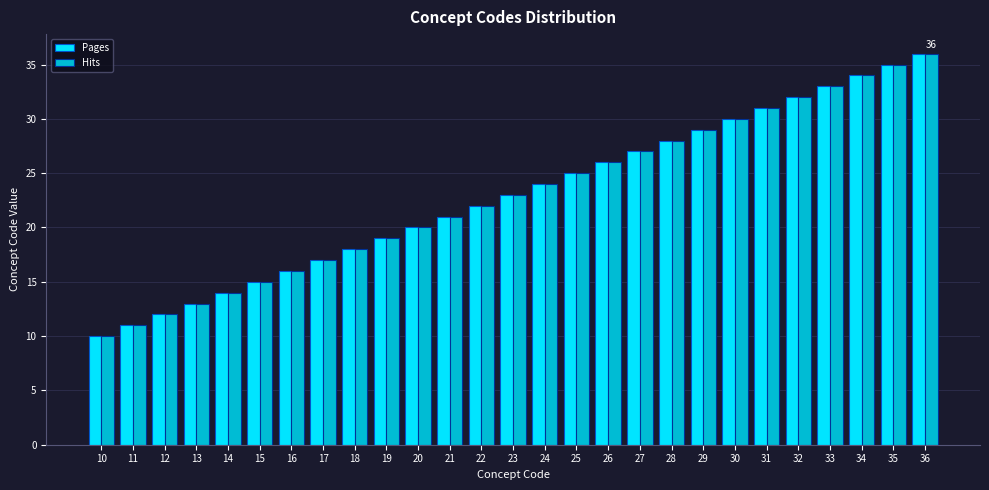

Rank the categories by Pages value from highest to lowest.

36, 35, 34, 33, 32, 31, 30, 29, 28, 27, 26, 25, 24, 23, 22, 21, 20, 19, 18, 17, 16, 15, 14, 13, 12, 11, 10